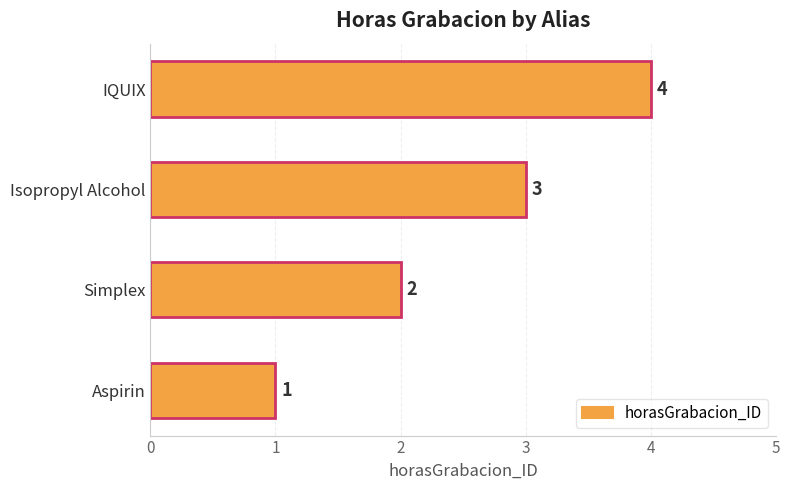

The chart shows a value of 3 at Isopropyl Alcohol. True or false?

True